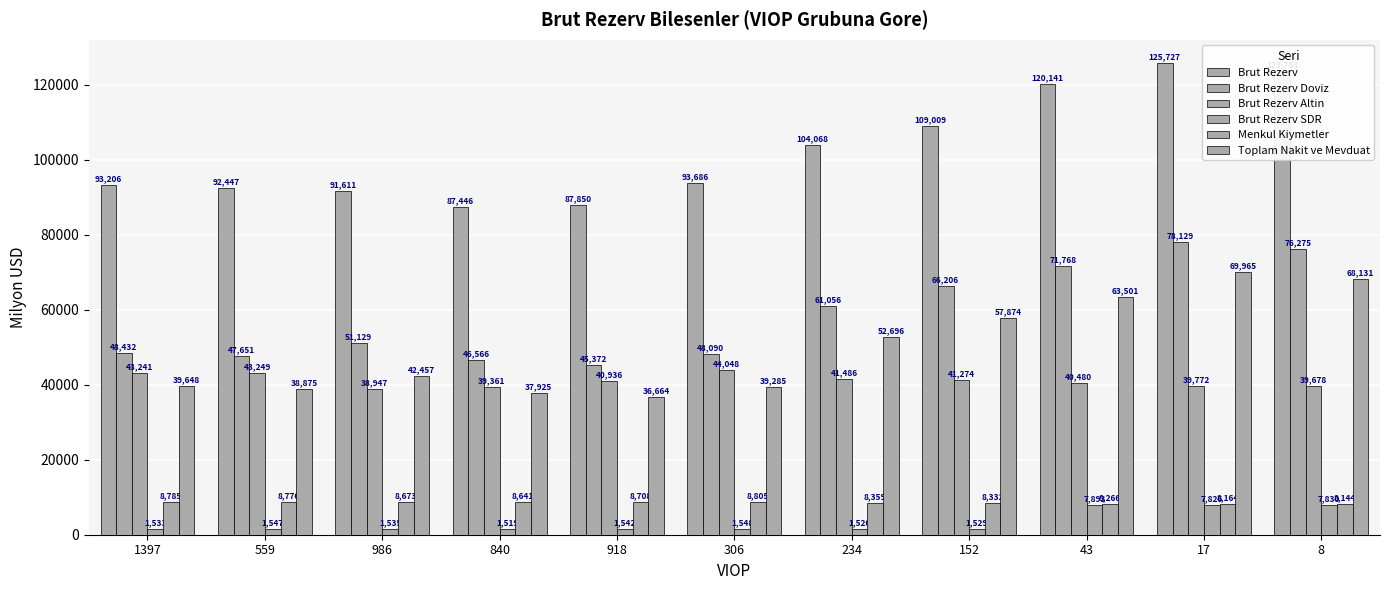

What is the spread (max minus min) of values at 234?

102542